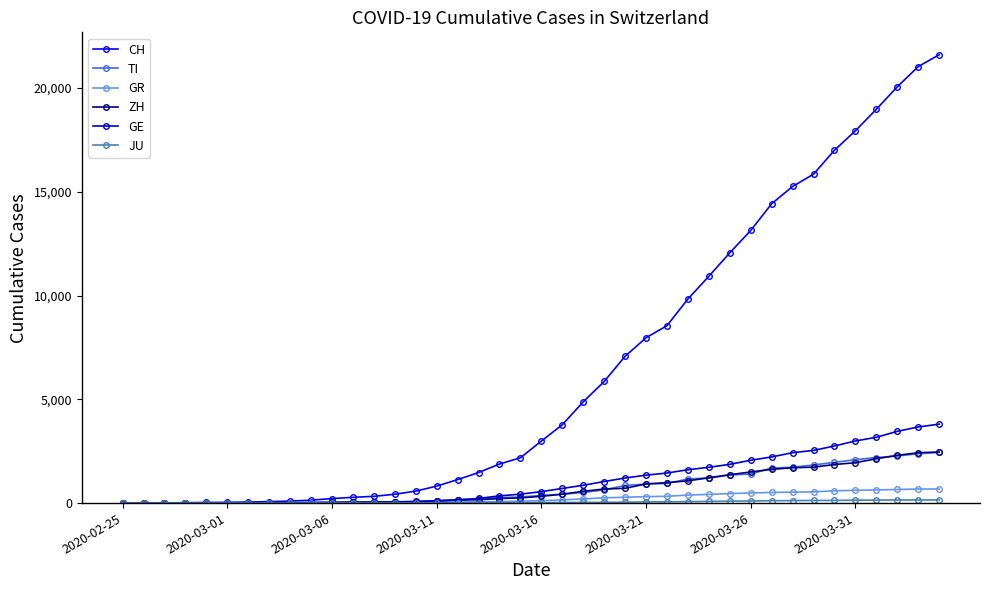

At how many categories does at least one series exceed 7700?

15